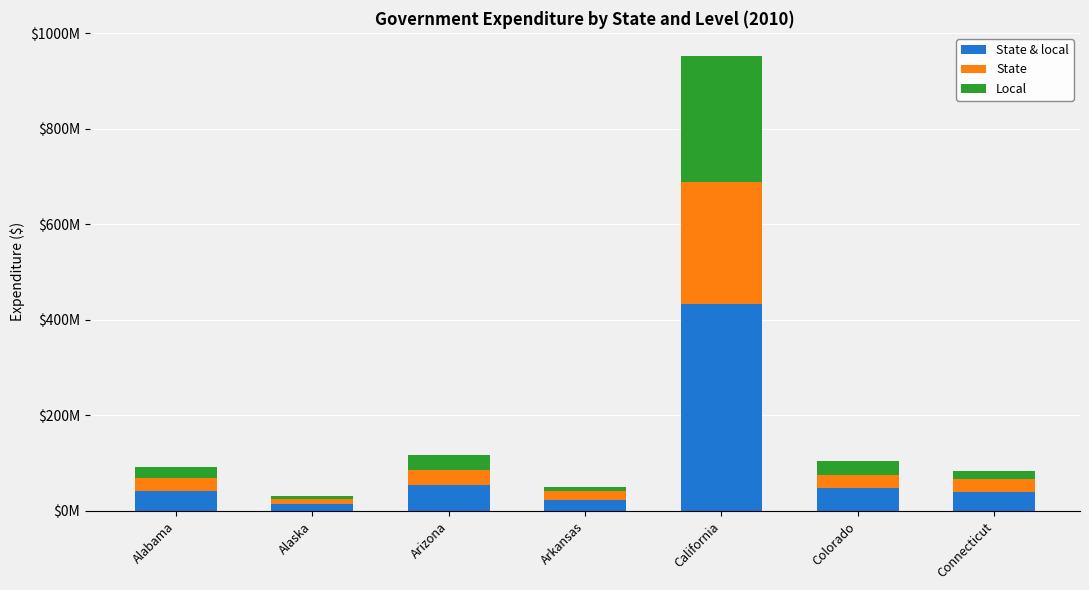

What are all the series names shown in the legend?

State & local, State, Local